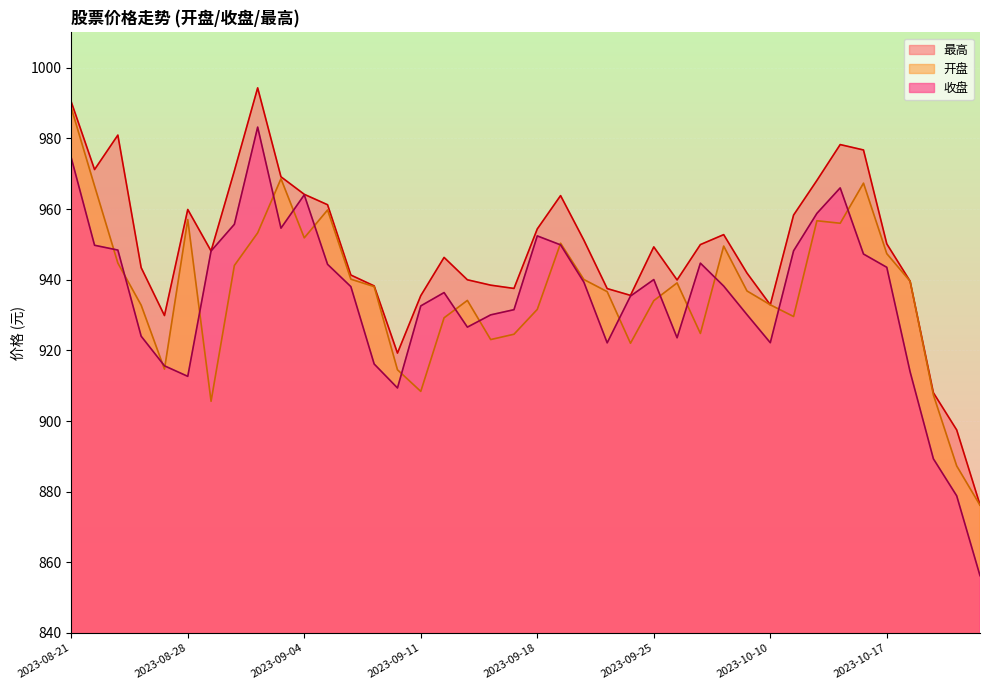

What position from the left is 2023-10-23?

40